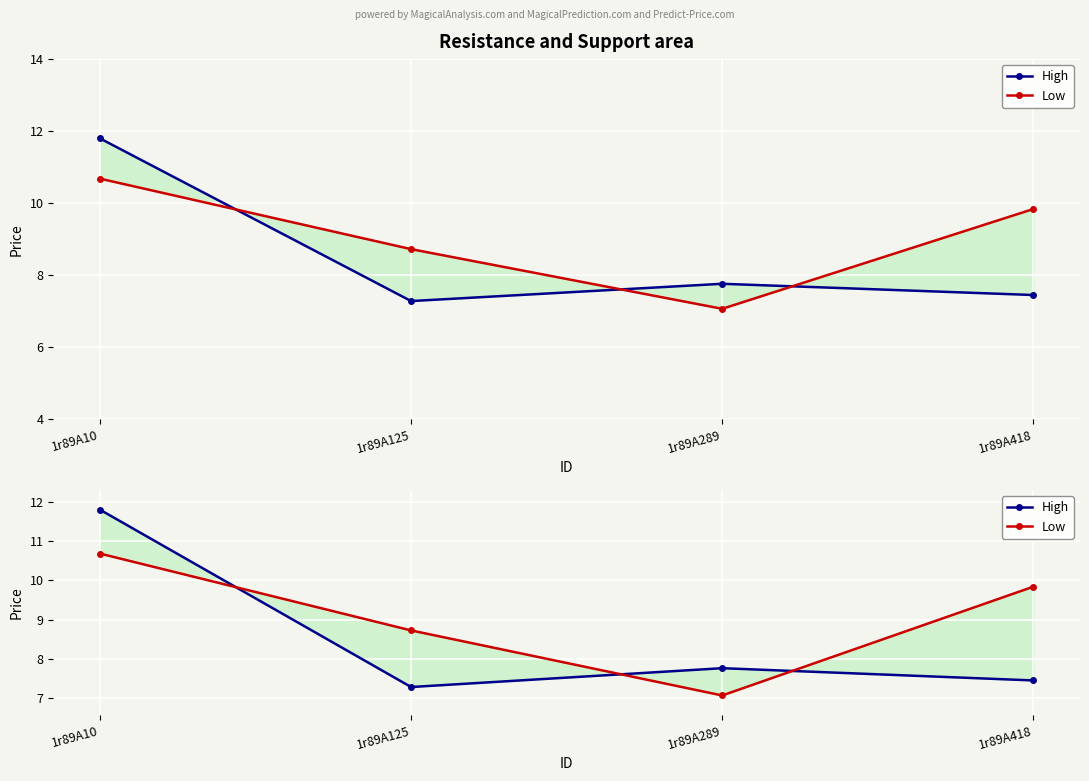

What is the lowest value of the High series?

7.3